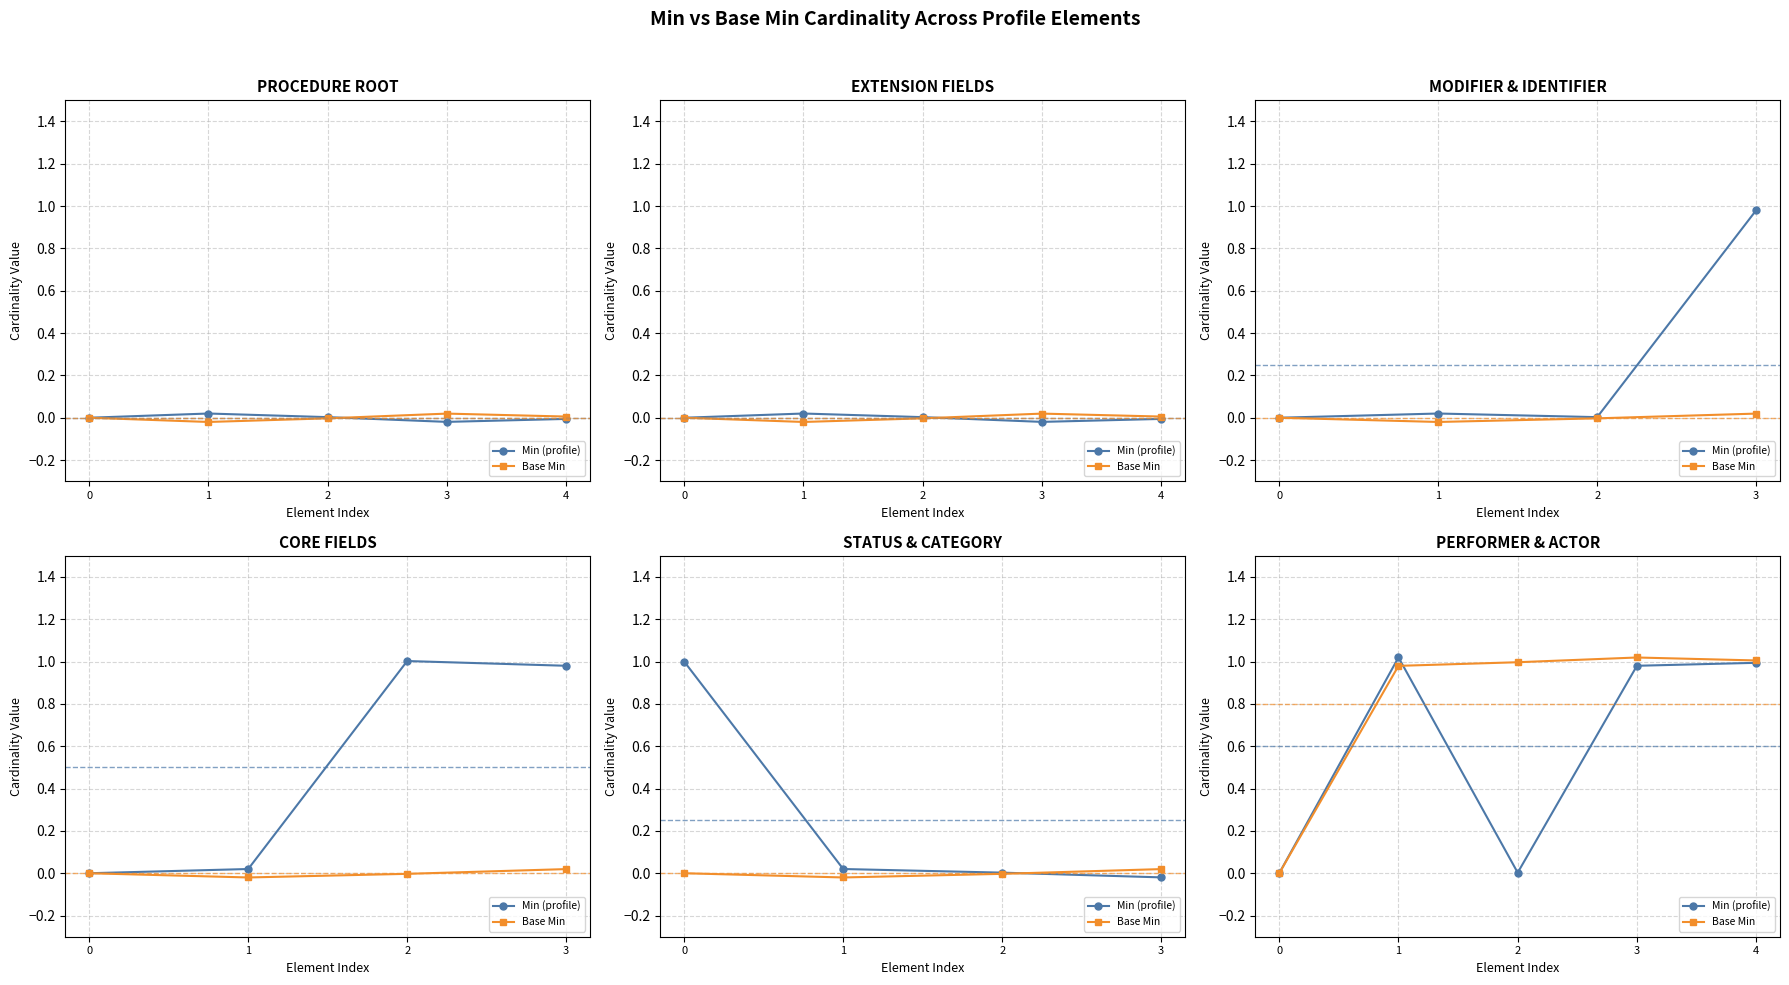

What is the average value of the Base Min series?

0.8